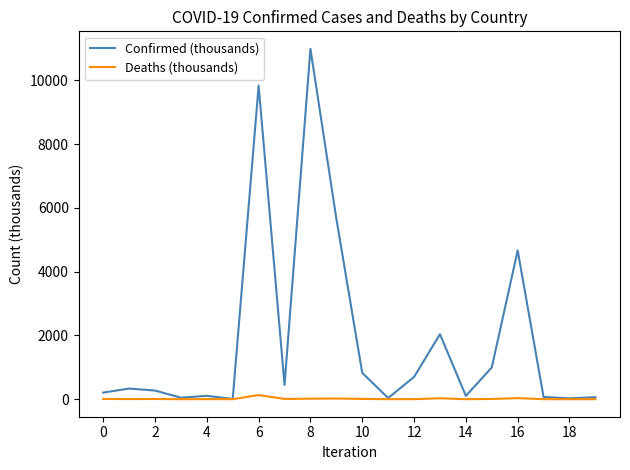

Rank the series by their average value, from lowest to highest.

Deaths (thousands), Confirmed (thousands)